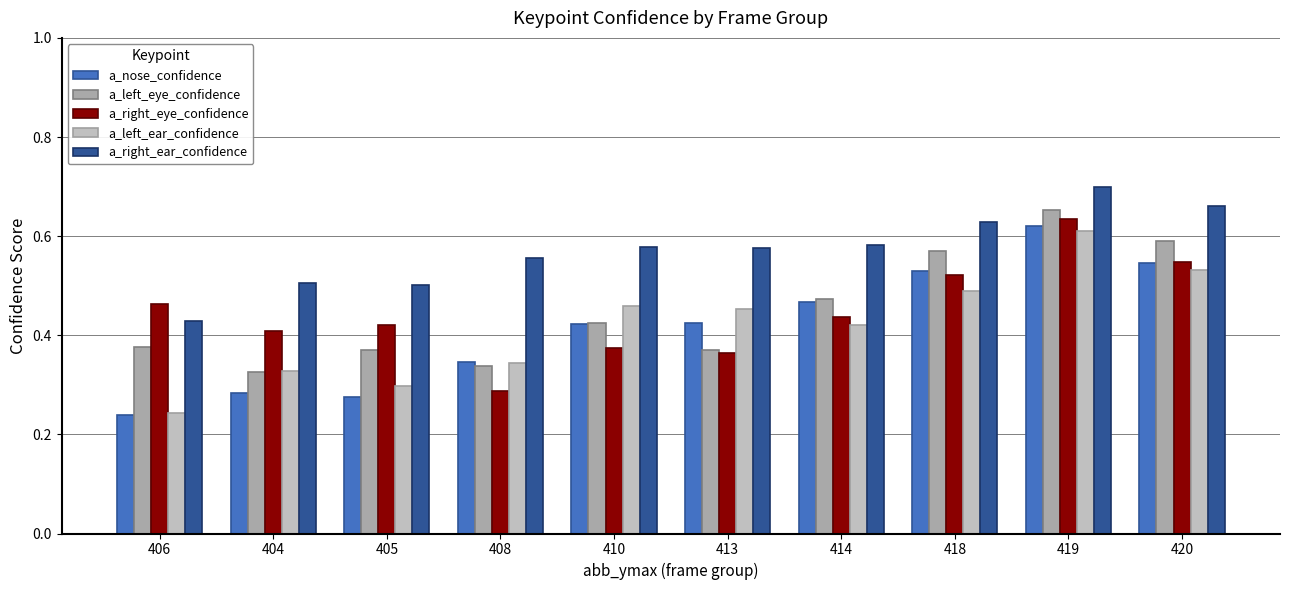

How many categories are shown in the chart?

10